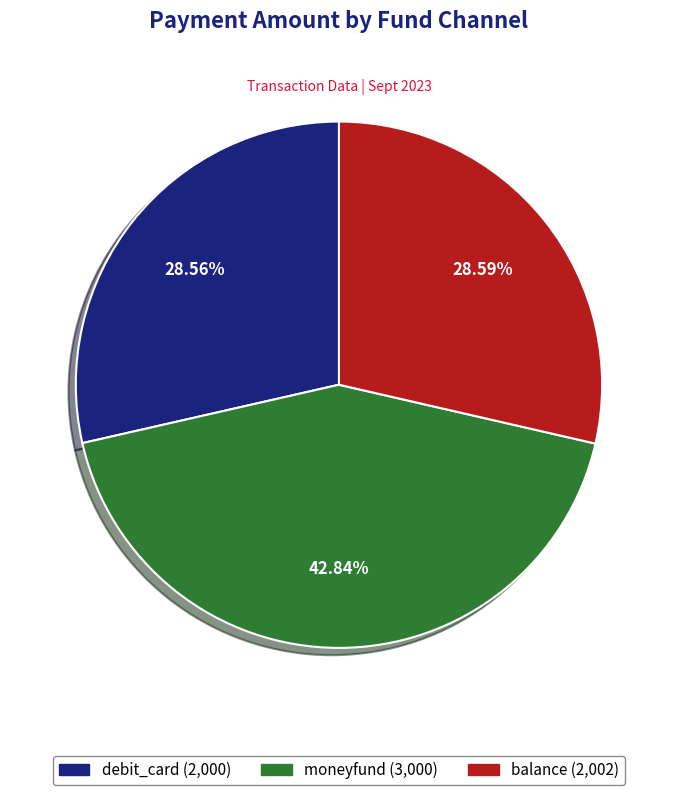

Is there any slice that represents more than half of the pie?

No